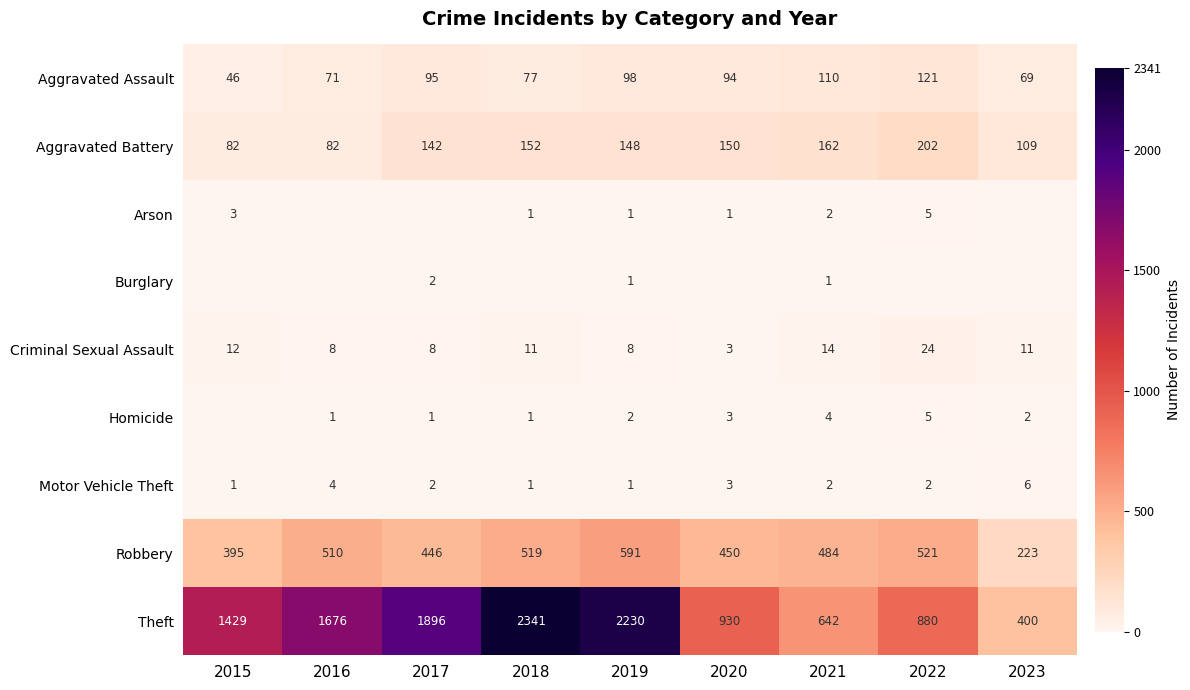

How many distinct data groups are displayed?

9